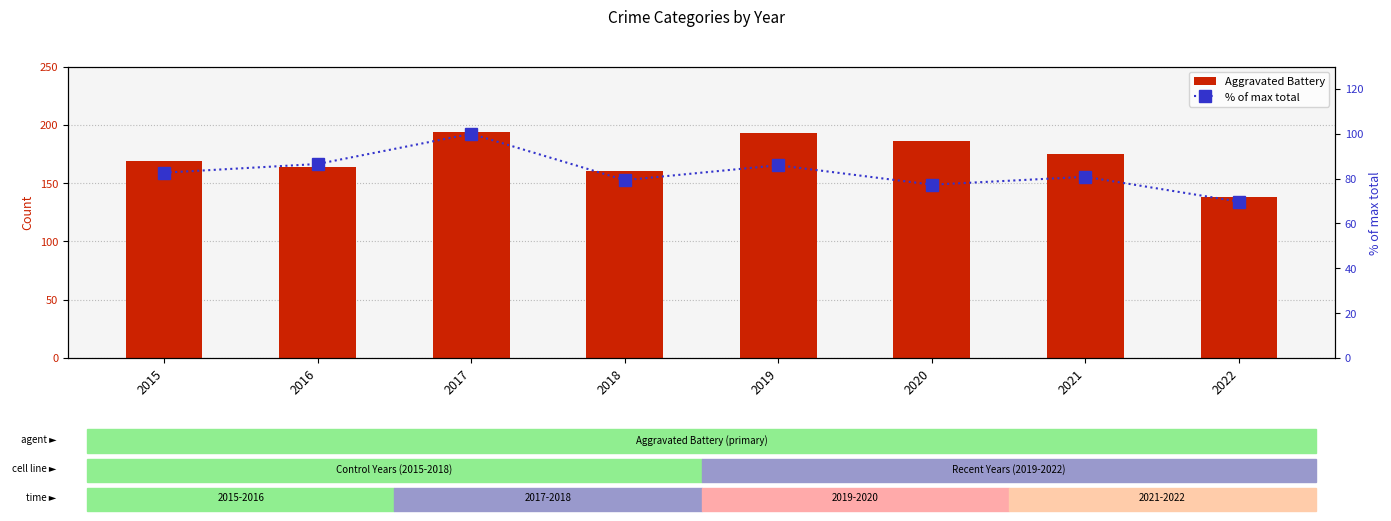

What is the average value of the Aggravated Battery series?

172.4